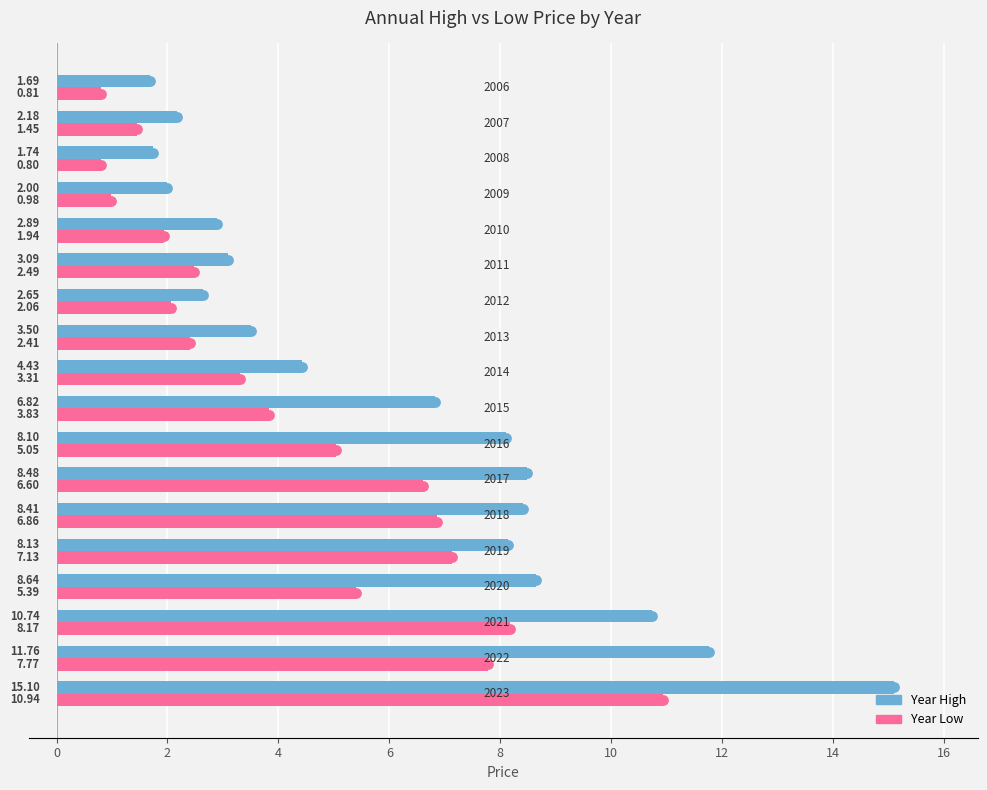

Which series has the largest range (max minus min)?

Year High